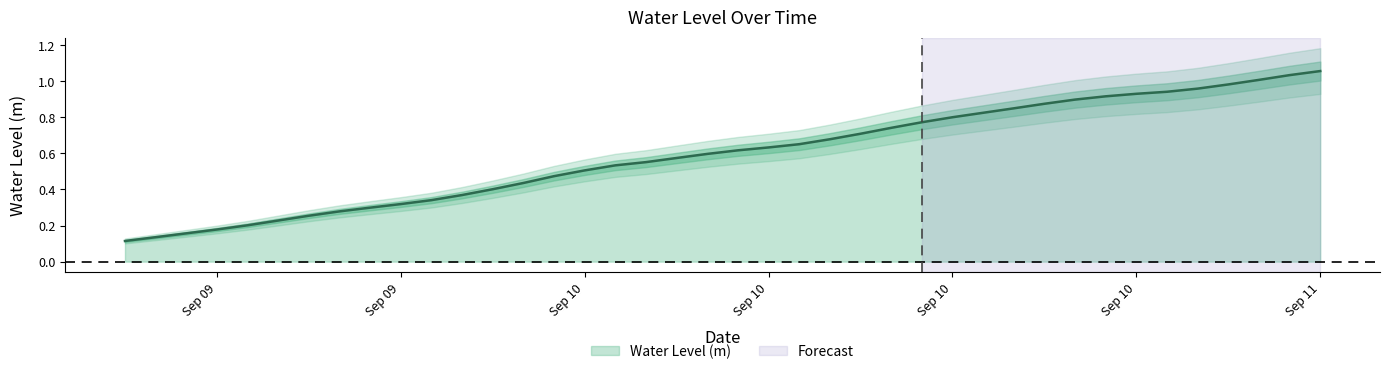

At which label is the value closest to 0?

2025-09-09 12:00:00